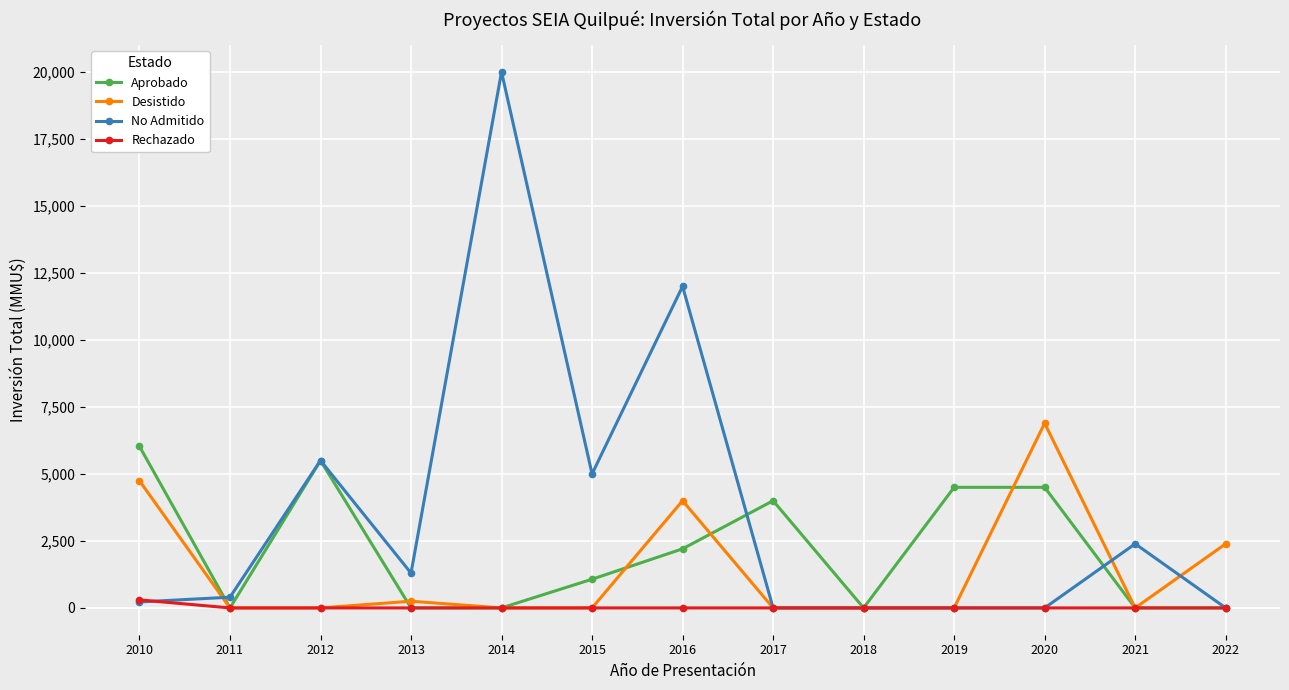

Is this an area chart (filled region under the line)?

No